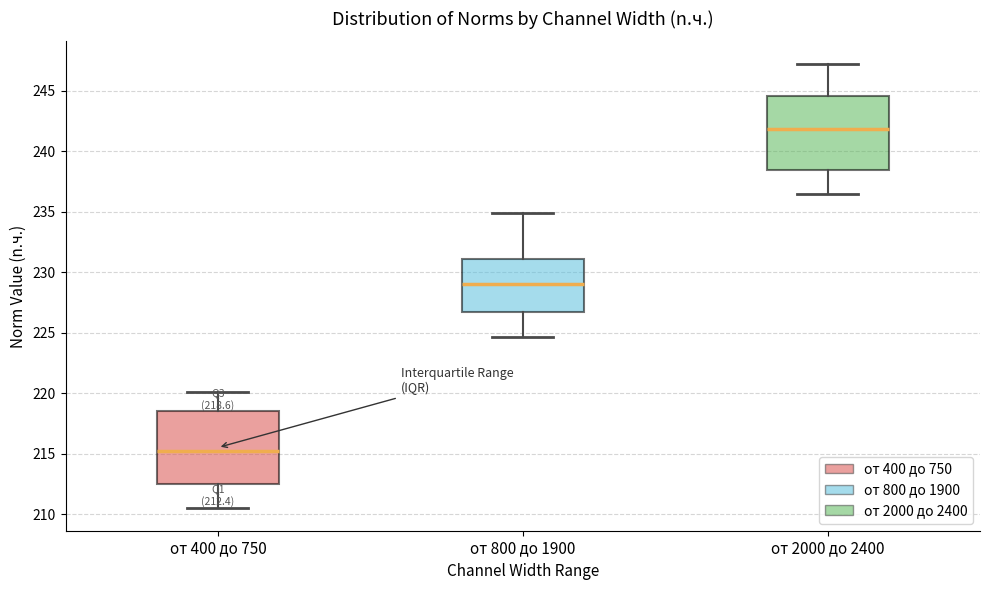

Which box's median line is the lowest?

от 400 до 750